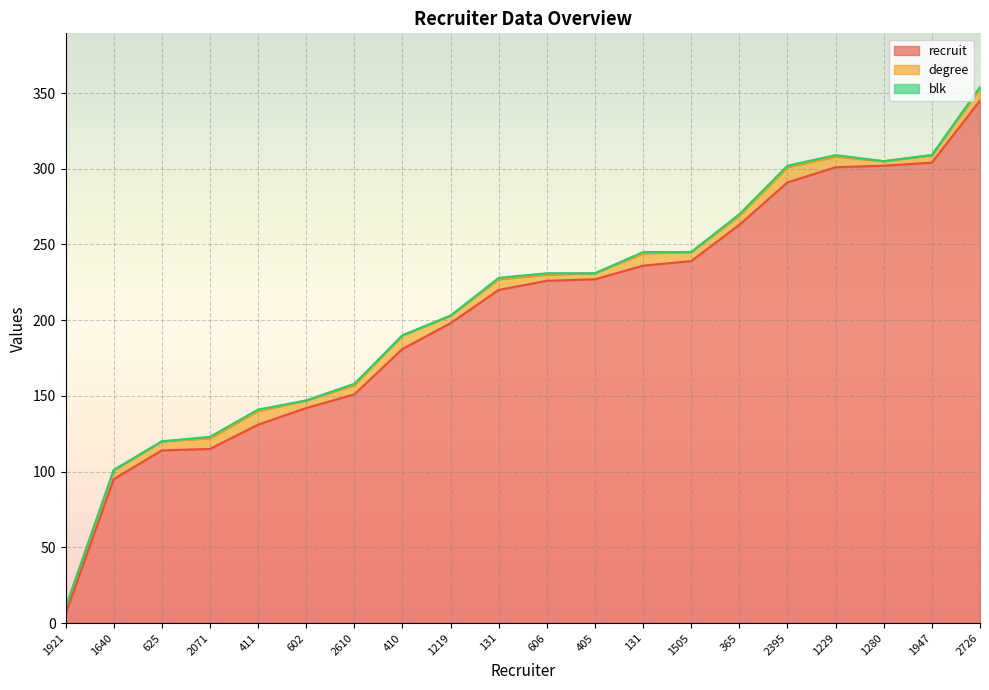

Reading right to left, transcribe all the data shown in this chart.

recruit: 345	304	302	301	291	263	239	236	227	226	220	198	181	151	142	131	115	114	95	6
degree: 8	5	3	7	10	6	6	8	4	4	7	5	9	6	5	9	7	6	6	4
blk: 1	0	0	1	1	1	0	1	0	1	1	0	0	1	0	1	1	0	0	0